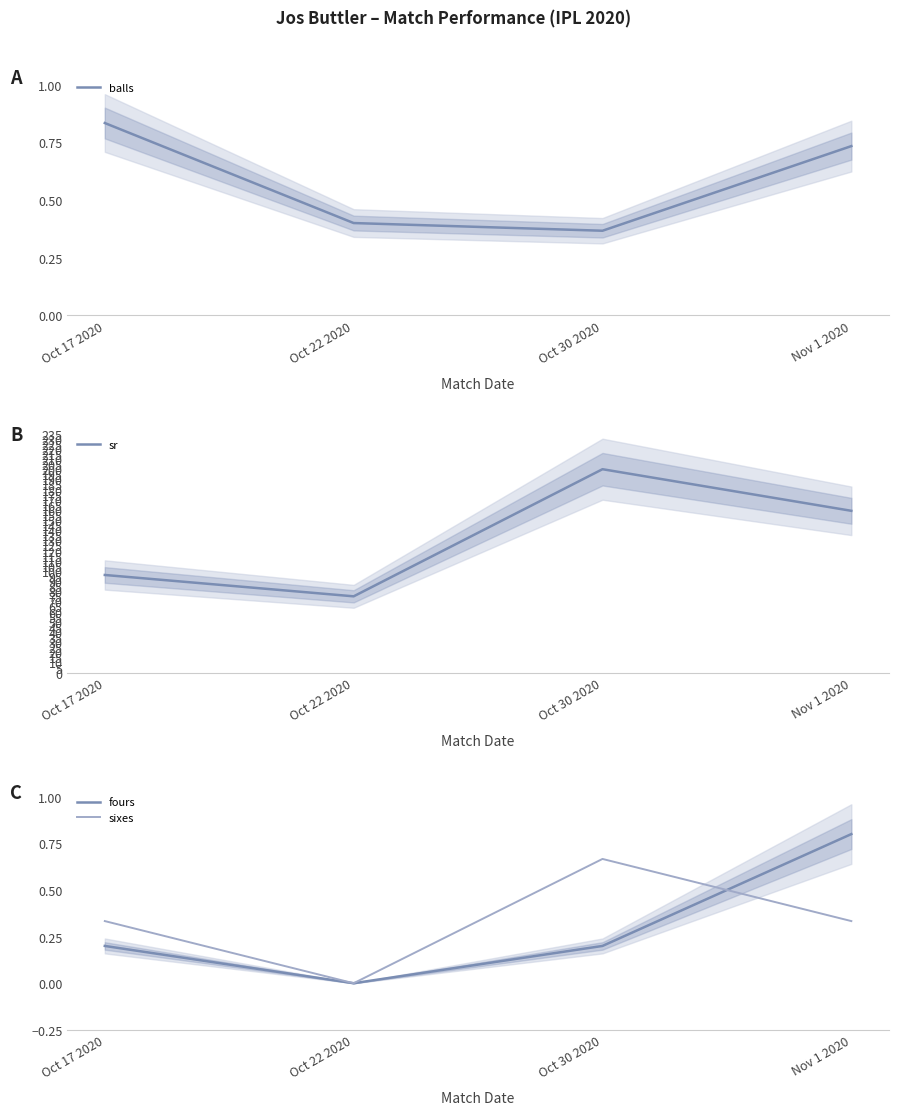

Reading left to right, what are all the values shown in this chart?

balls: 0.8	0.4	0.4	0.7
sr: 96.0	75.0	200.0	159.1
fours: 0.2	0.0	0.2	0.8
sixes: 0.3	0.0	0.7	0.3